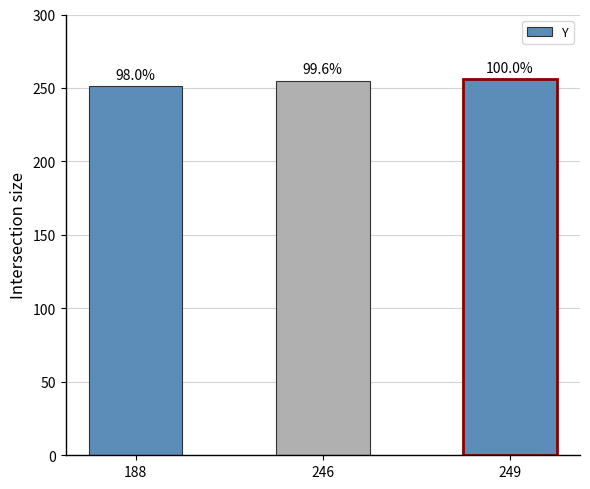

At which label does the data first exceed 255?

249